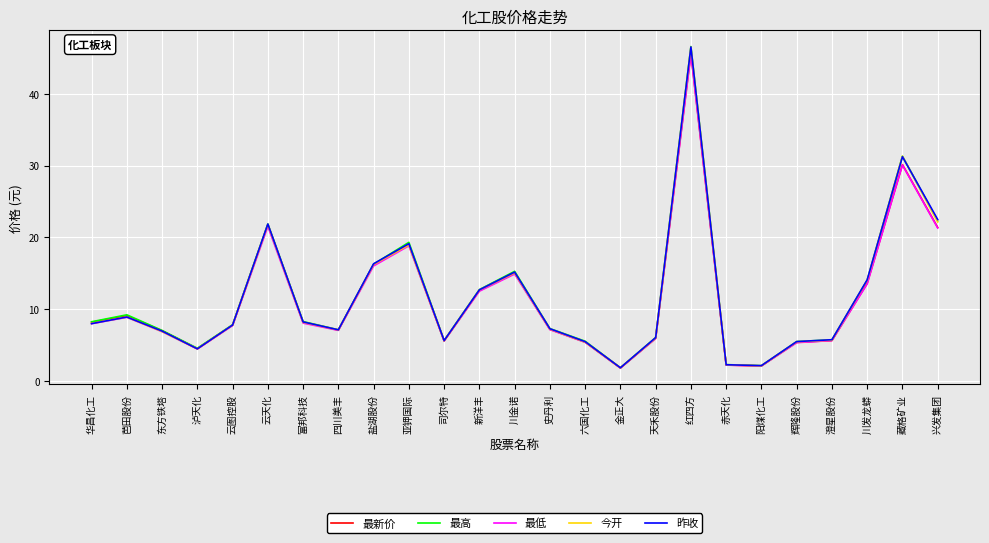

What are all the series names shown in the legend?

最新价, 最高, 最低, 今开, 昨收